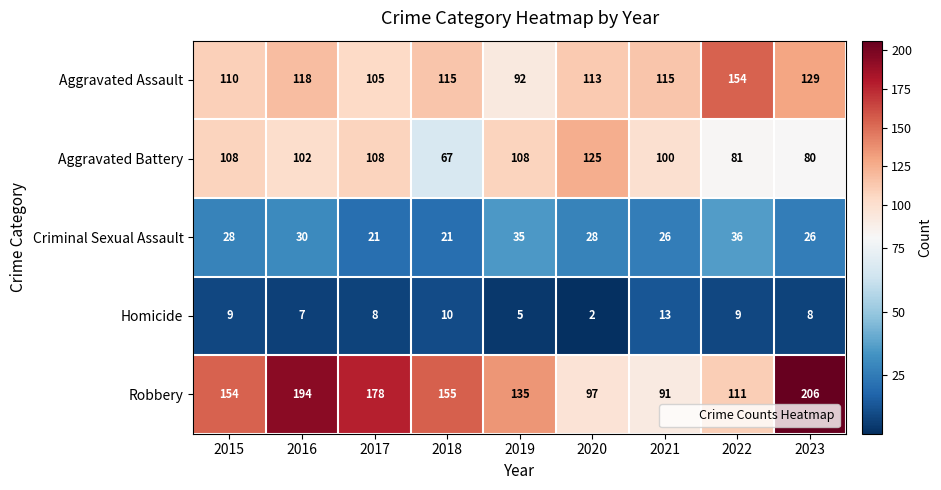

Between 2020 and 2022, which series saw the biggest shift?

Aggravated Battery